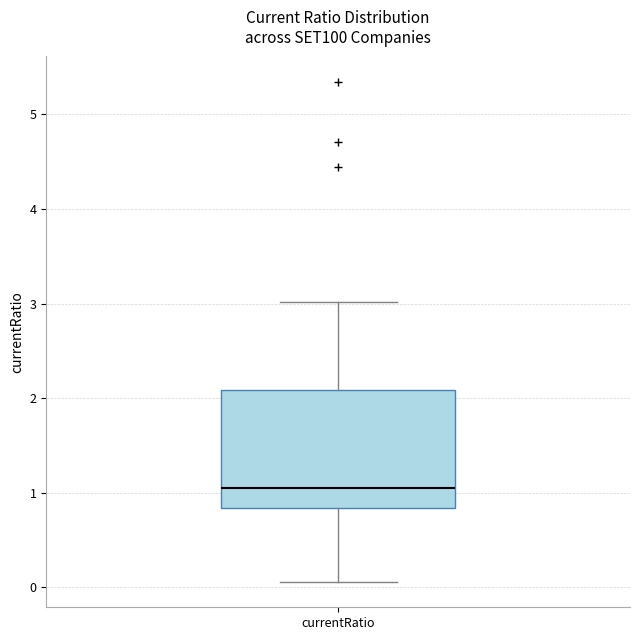

Where is the upper edge of the box for currentRatio on the y-axis? The values are not printed on the chart, so give them approximately, as read against the axis.

2.1